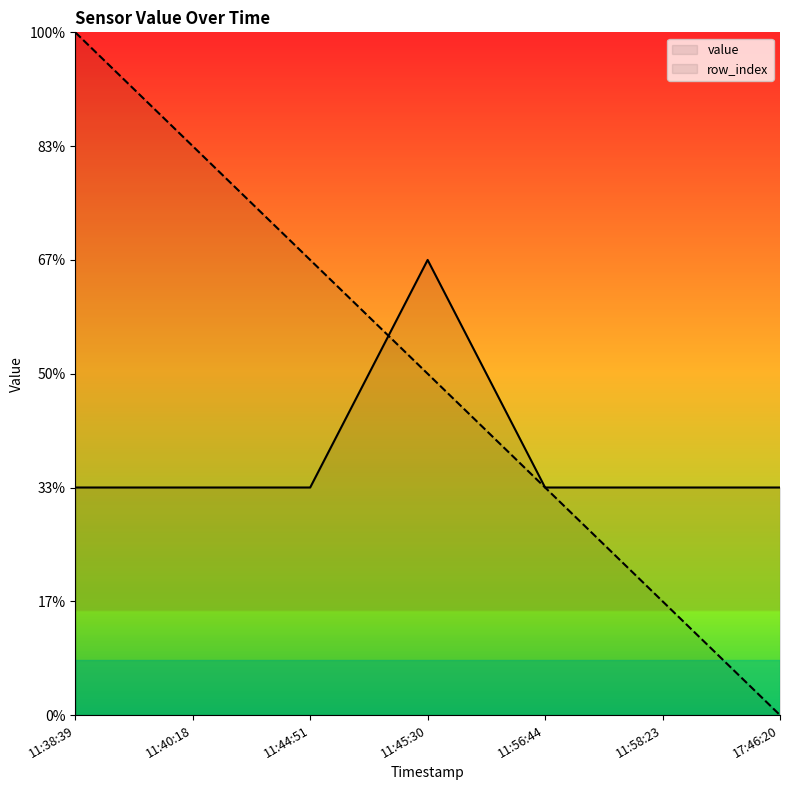

Reading left to right, what are all the values shown in this chart?

row_index: 3.0	2.5	2.0	1.5	1.0	0.5	0.0
value: 1.0	1.0	1.0	2.0	1.0	1.0	1.0